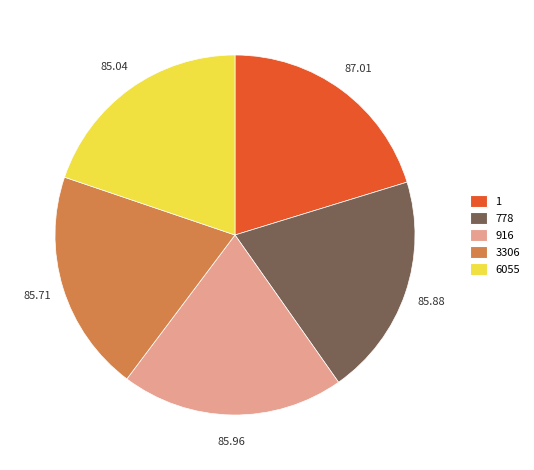

Combined, do 1 and 3306 account for over 50%?

No